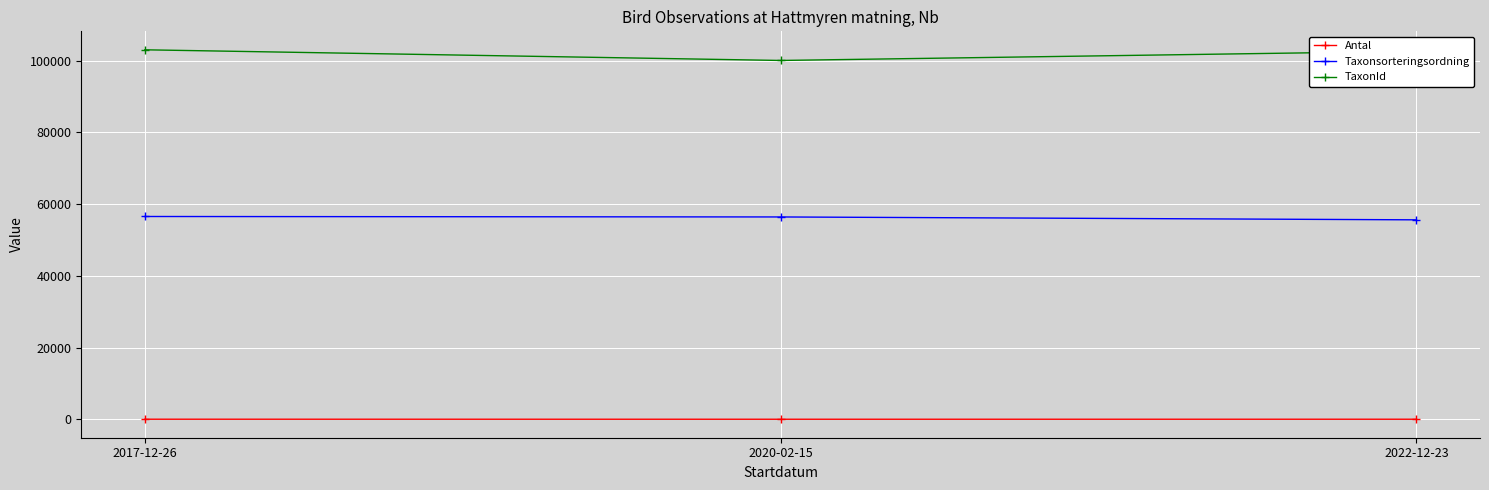

What is the minimum value for TaxonId?

100049